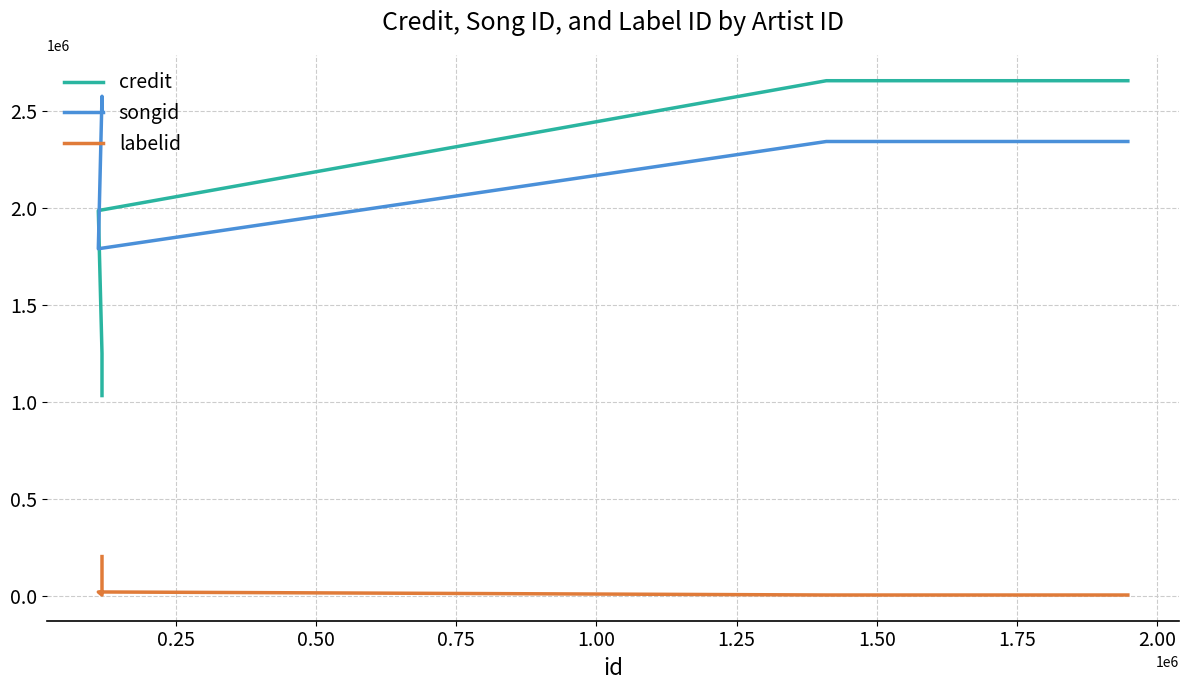

Read the songid value at 1.00.

2340758